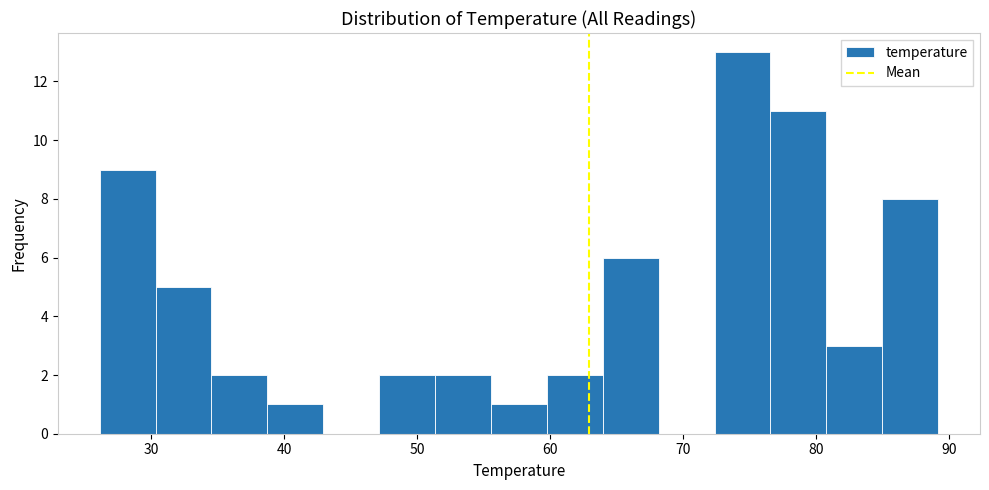

What is the height of the bar covering 47 to 51 on the x-axis? Neither the bar edges nor the heights are printed on the chart, so give them approximately, as read against the axes.

2